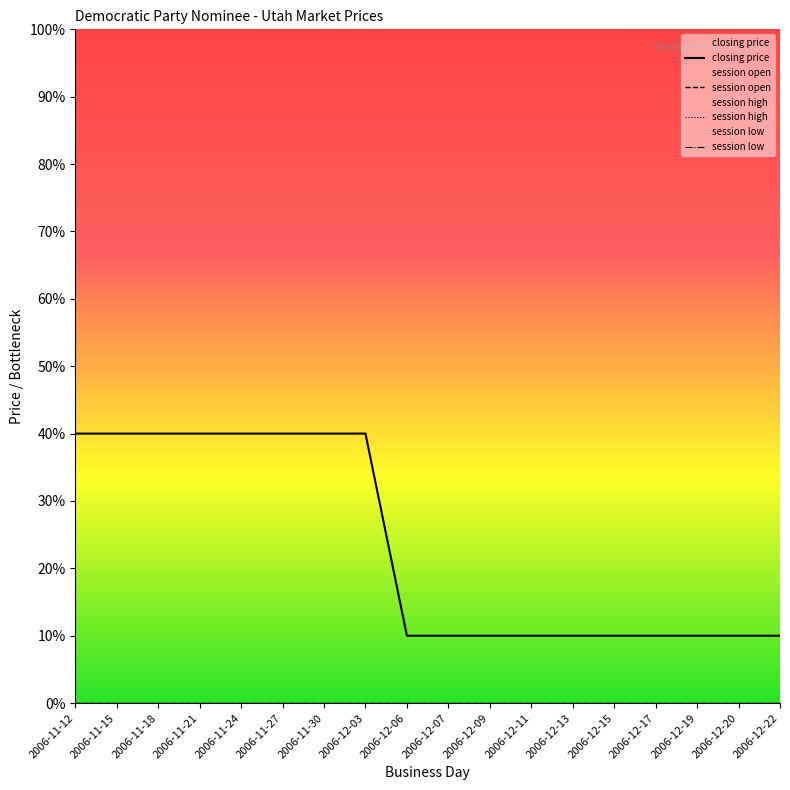

Between 2006-12-22 and 2006-12-03, which is larger?

2006-12-03